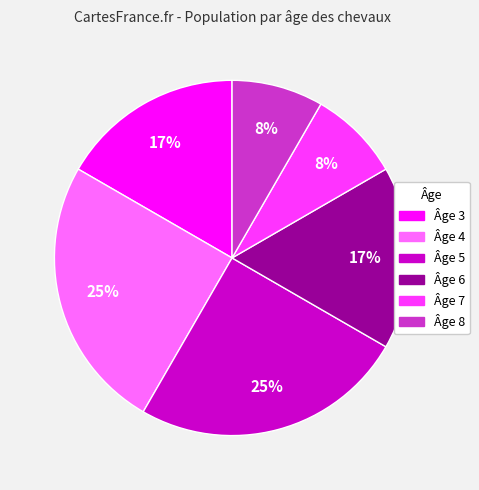

How many segments does this pie chart have?

6